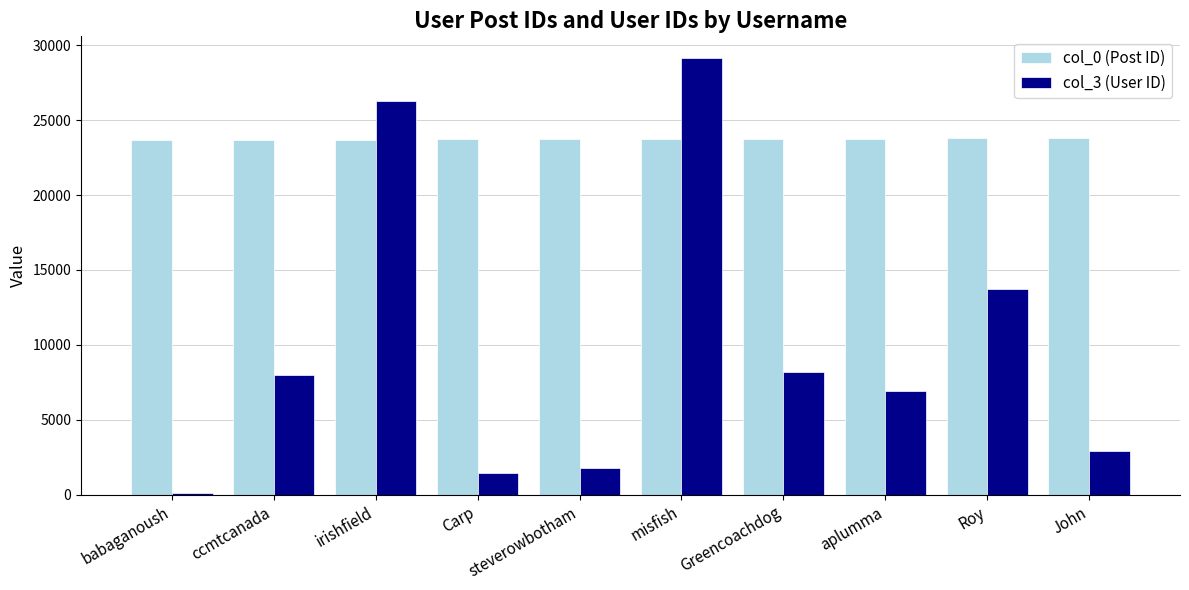

What is the difference between the highest and lowest values at babaganoush?

23581